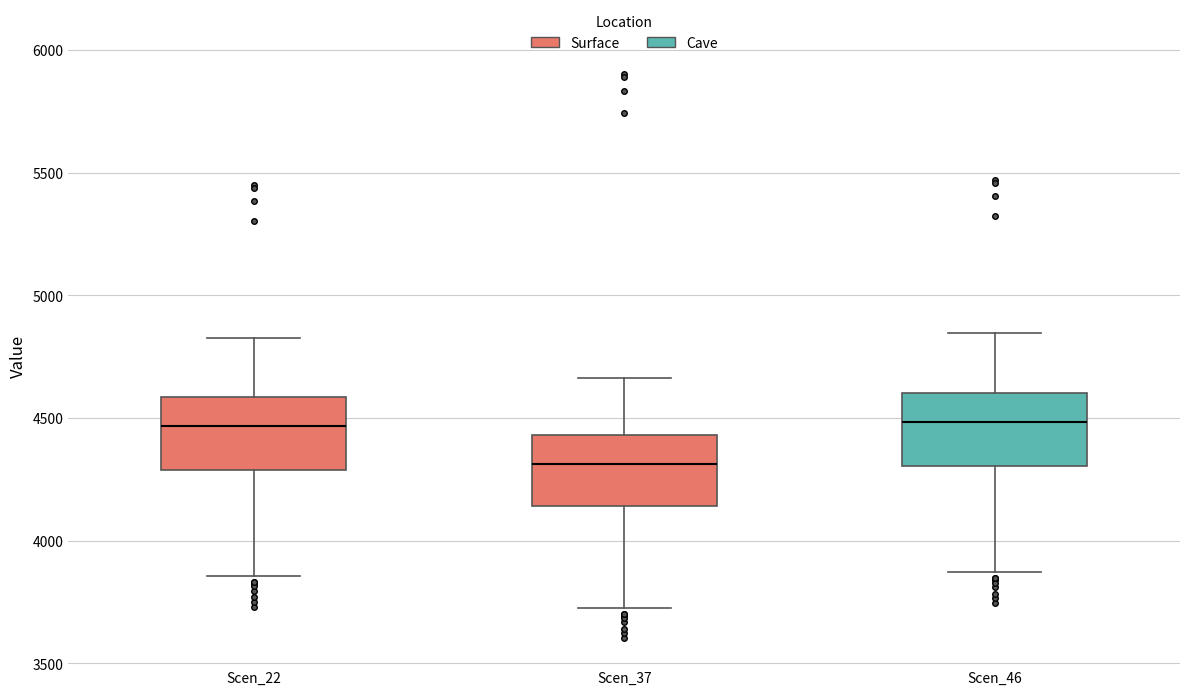

Reading left to right, read every box against the y-axis: the position of its median line, the range the box covers, and the ends of its whiskers. The values are not printed on the chart, so give them approximately, as read against the axis.

Scen_22: median 4450, box 4300 to 4600, whiskers 3850 to 4850
Scen_37: median 4300, box 4150 to 4450, whiskers 3700 to 4650
Scen_46: median 4500, box 4300 to 4600, whiskers 3850 to 4850